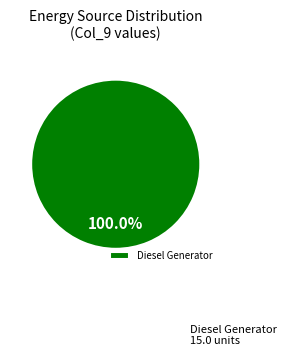

Does any single category account for the majority?

Yes